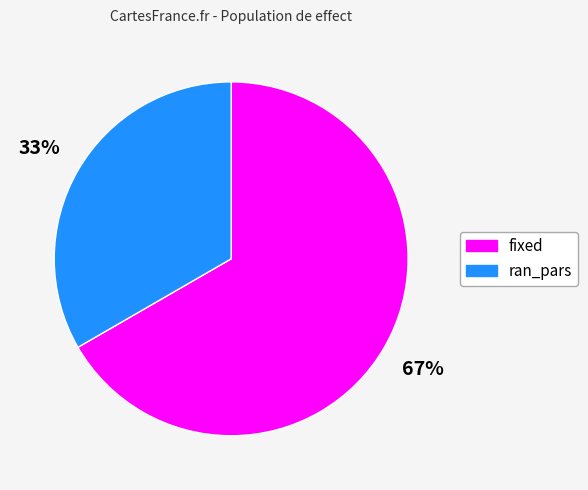

How many slices are in this pie chart?

2